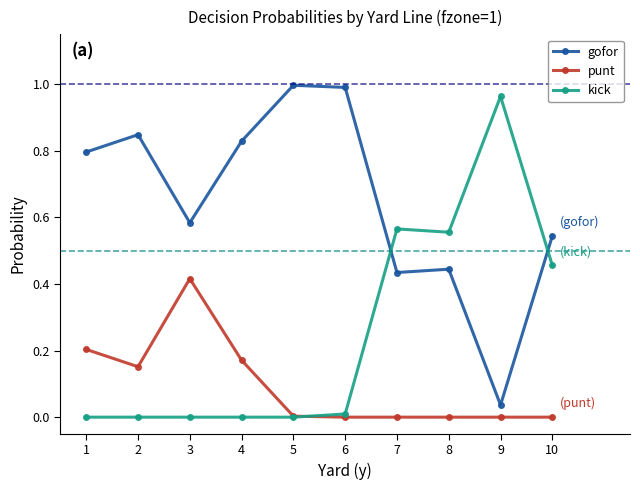

True or false: kick and punt intersect in this chart.

True